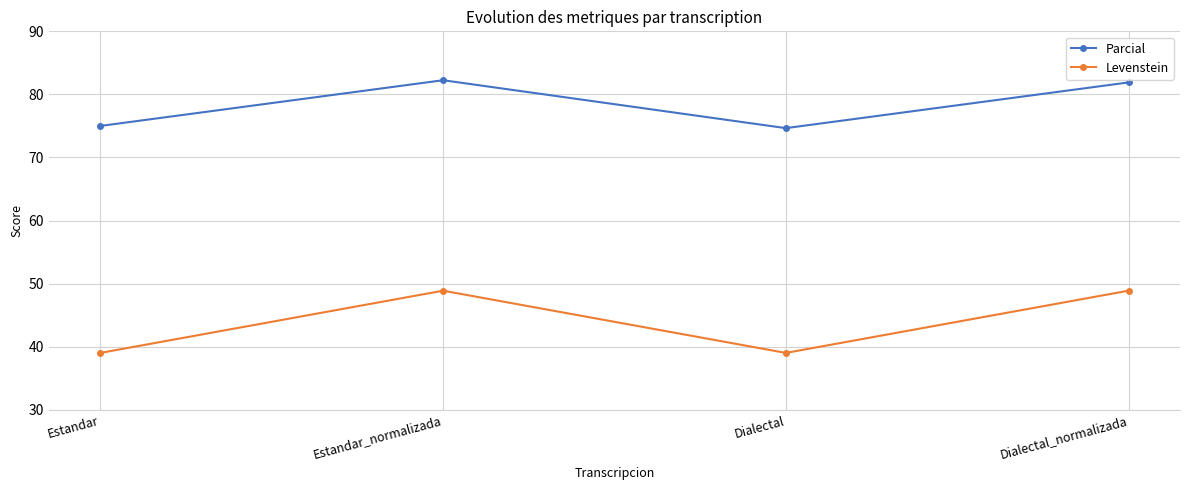

True or false: Parcial and Levenstein intersect in this chart.

False